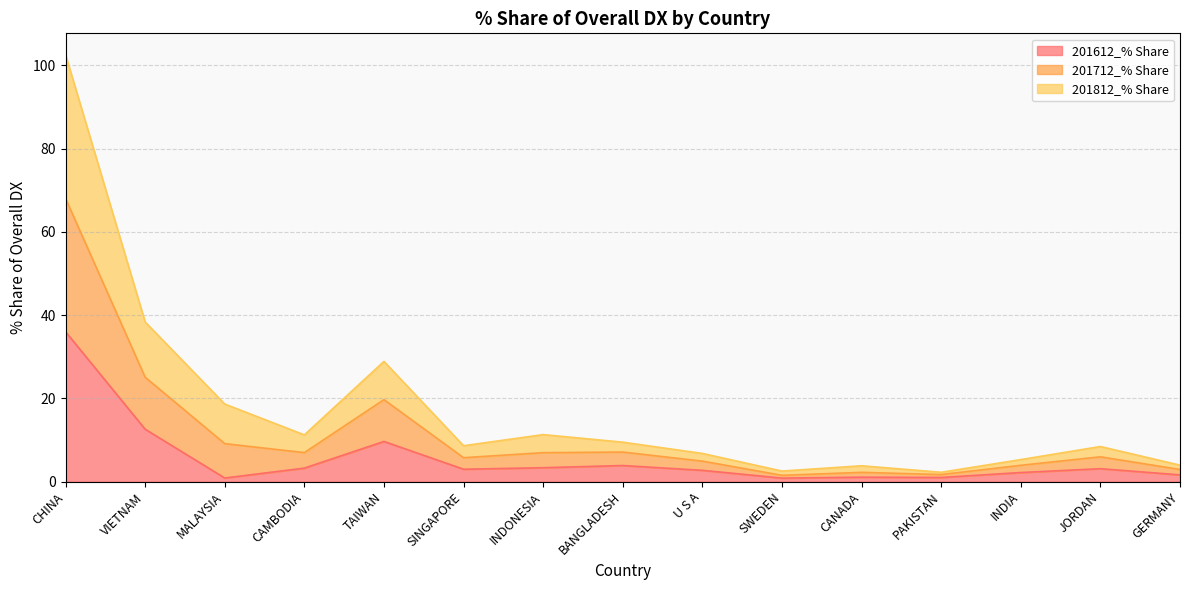

What are all the series names shown in the legend?

201612_% Share, 201712_% Share, 201812_% Share